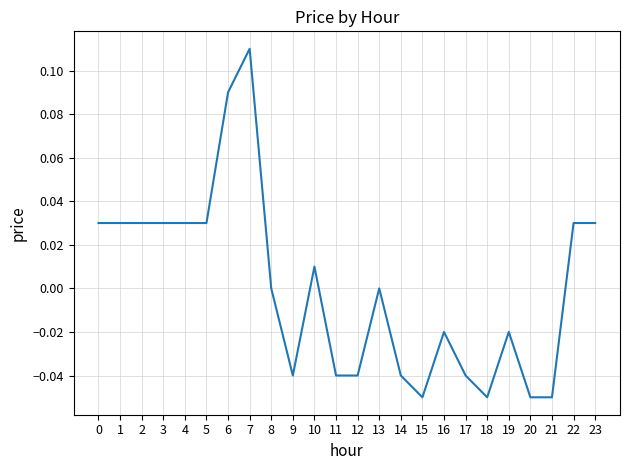

The value at 1 is 0.0. True or false?

True